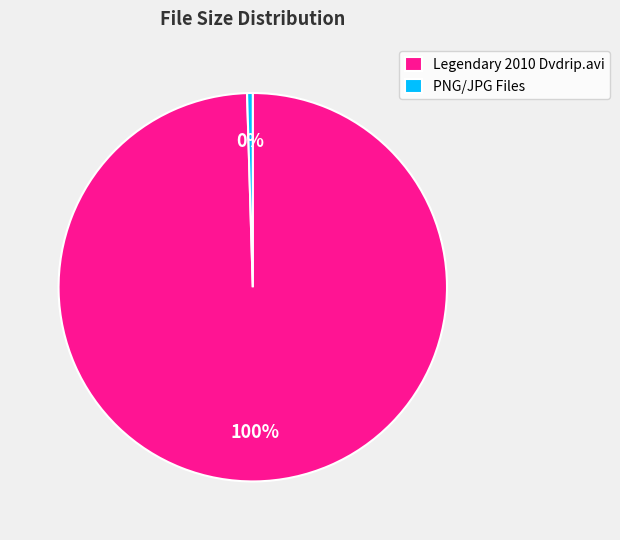

To the nearest percent, what portion does Legendary 2010 Dvdrip.avi represent?

100%